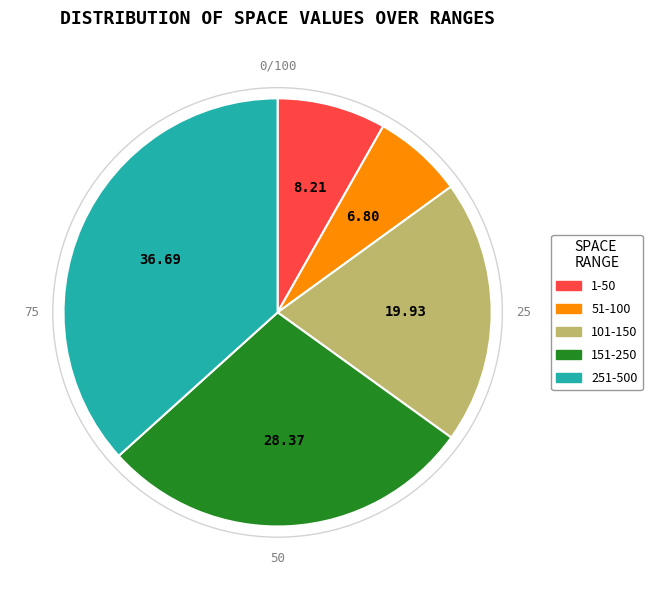

Does any single category account for the majority?

No